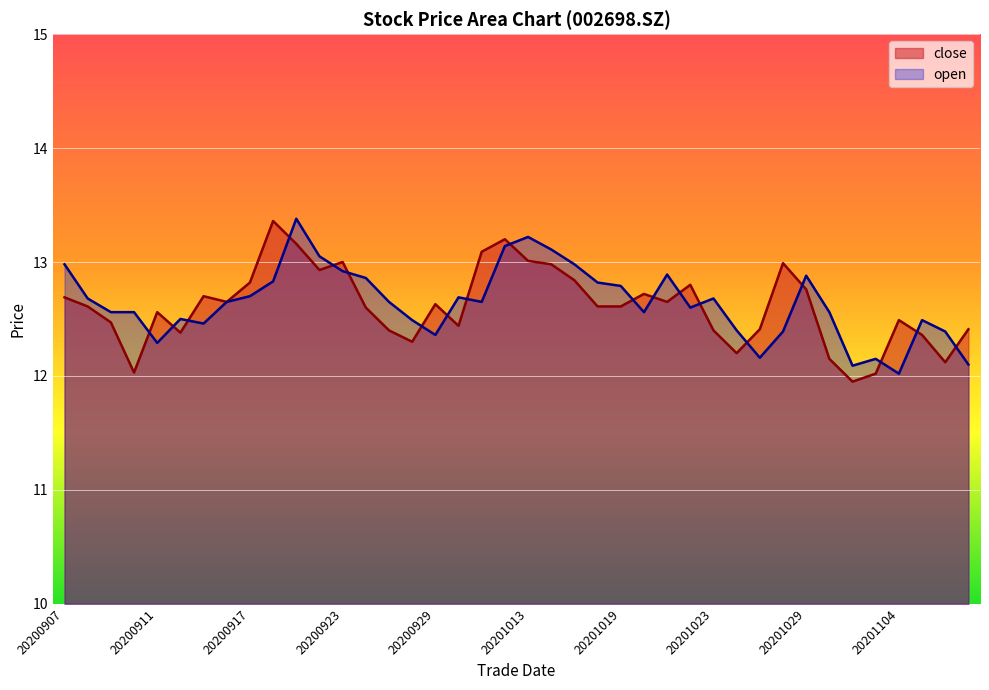

Where is the first local minimum for close?

20200910